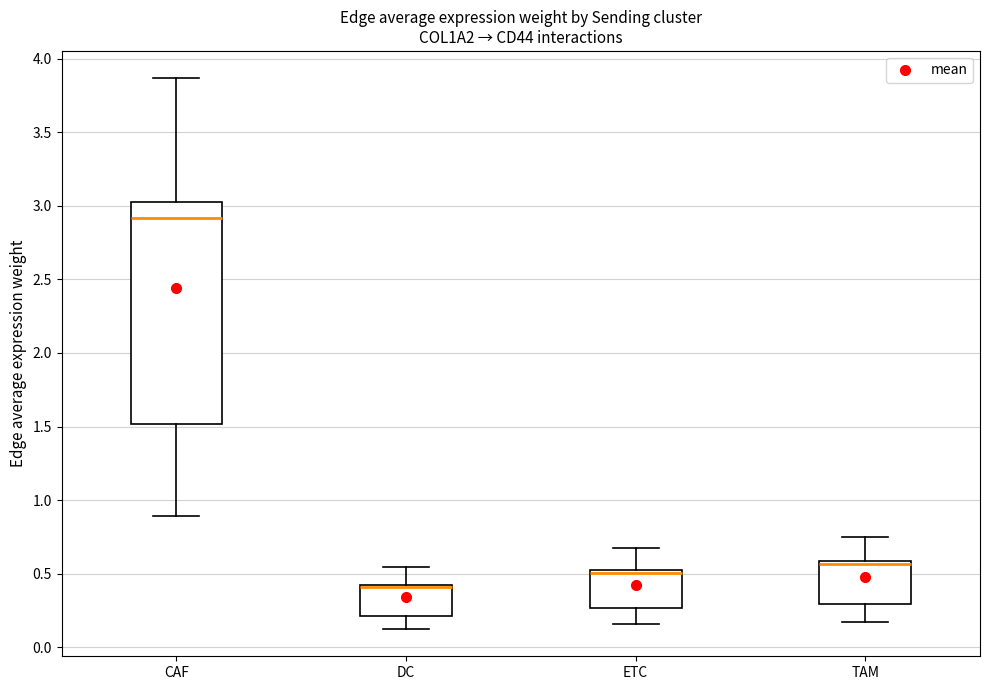

Reading left to right, read every box against the y-axis: the position of its median line, the range the box covers, and the ends of its whiskers. The values are not printed on the chart, so give them approximately, as read against the axis.

CAF: median 2.90, box 1.50 to 3.05, whiskers 0.90 to 3.85
DC: median 0.40 (drawn on the box's upper edge), box 0.20 to 0.45, whiskers 0.15 to 0.55
ETC: median 0.50, box 0.25 to 0.55, whiskers 0.15 to 0.65
TAM: median 0.55, box 0.30 to 0.60, whiskers 0.15 to 0.75